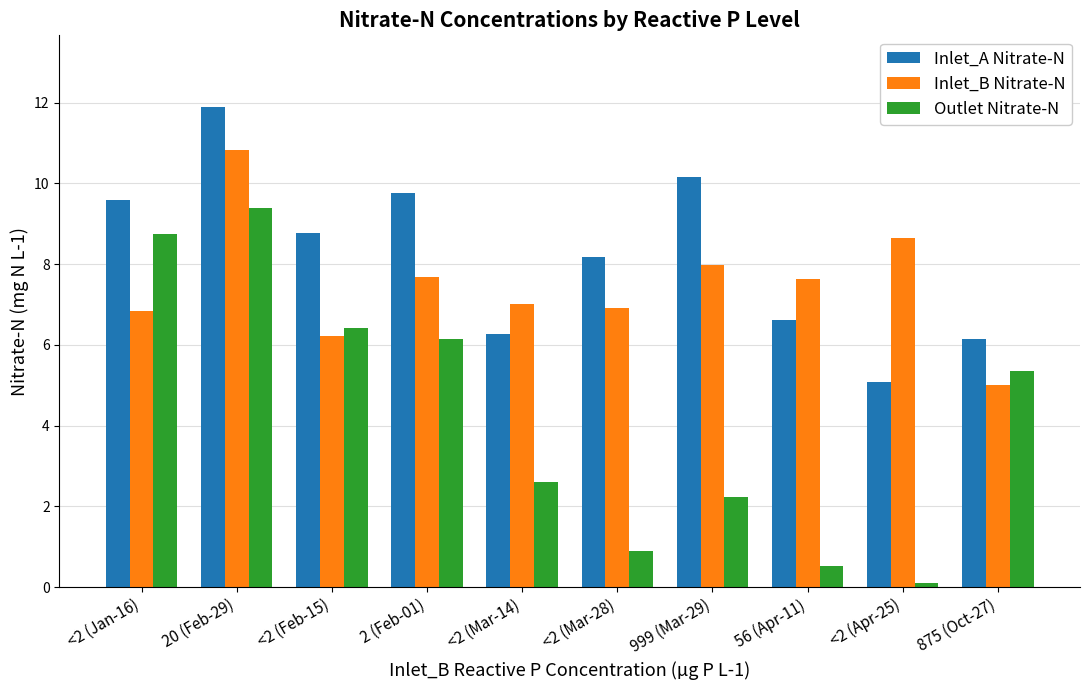

At which label does Inlet_B Nitrate-N reach its minimum?

875 (Oct-27)